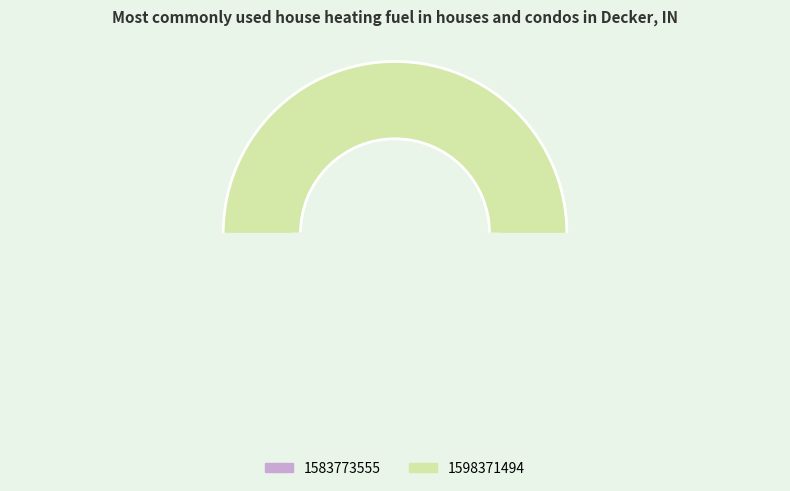

Which category accounts for the majority?

1598371494